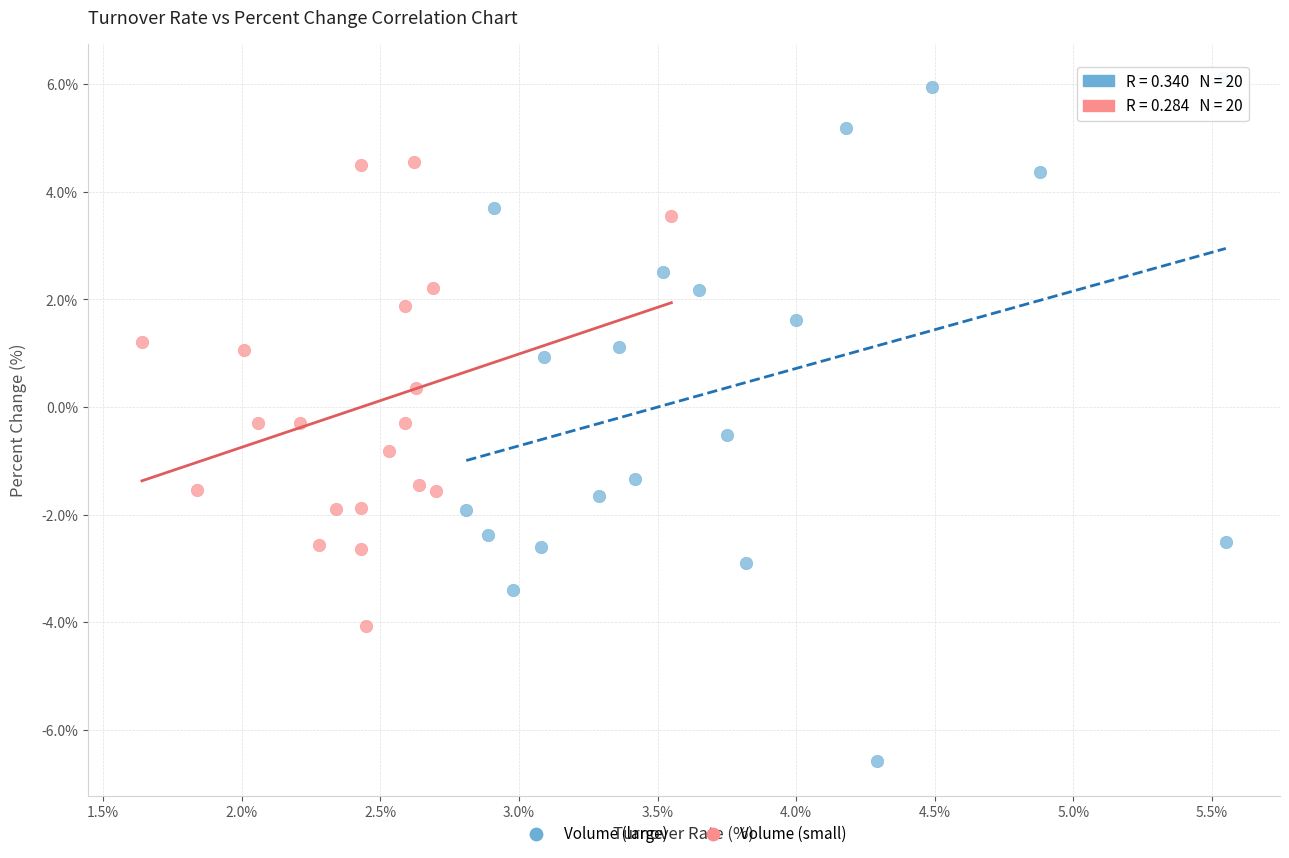

What are all the series names shown in the legend?

Volume (large), Volume (small)